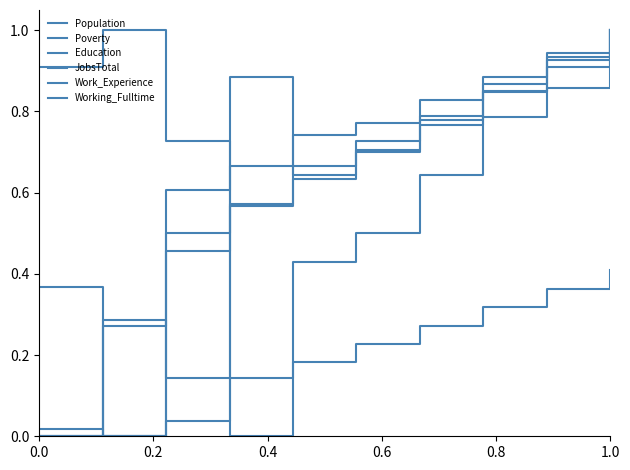

How many series are shown in this chart?

6